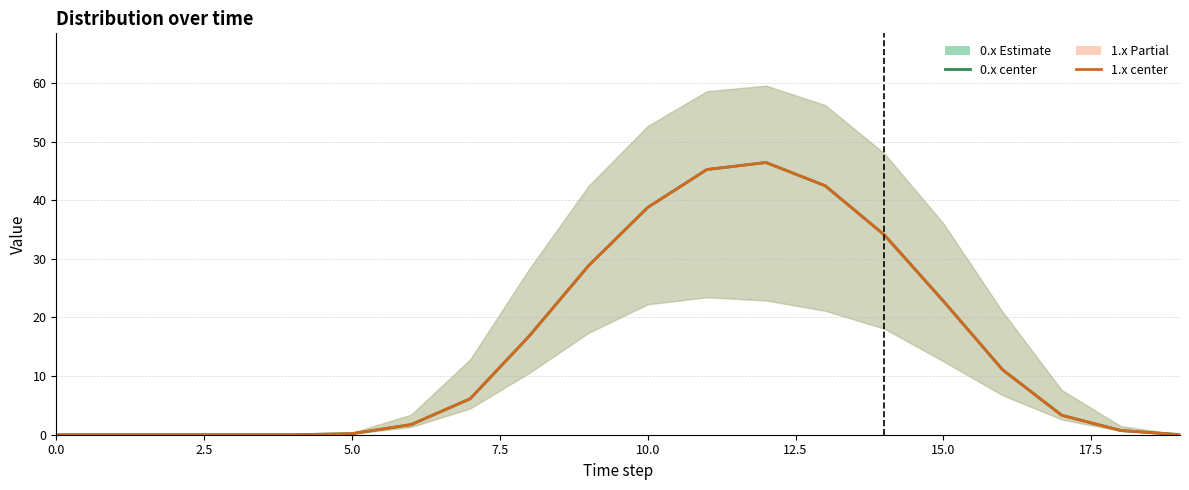

Where is 1.x (Partial) nearest to the value 23?

15